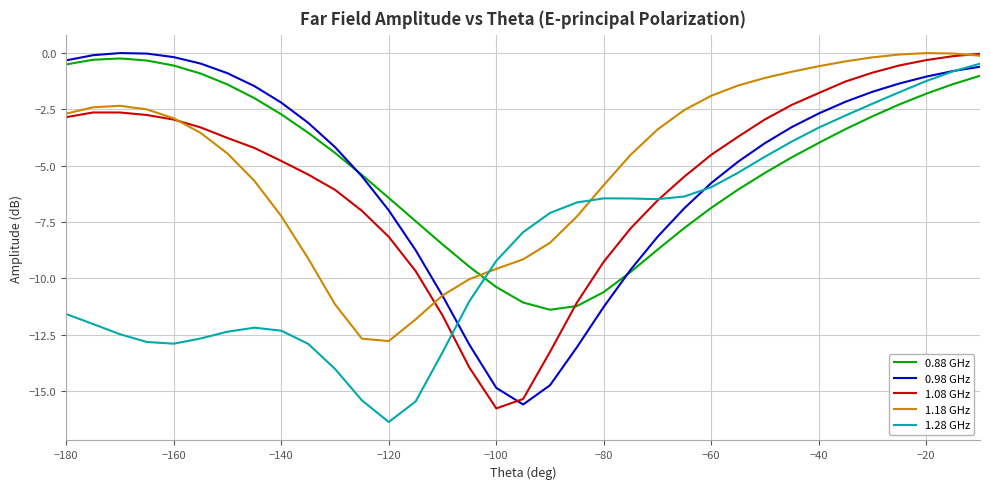

What is the highest value of the 1.28 GHz series?

-0.5